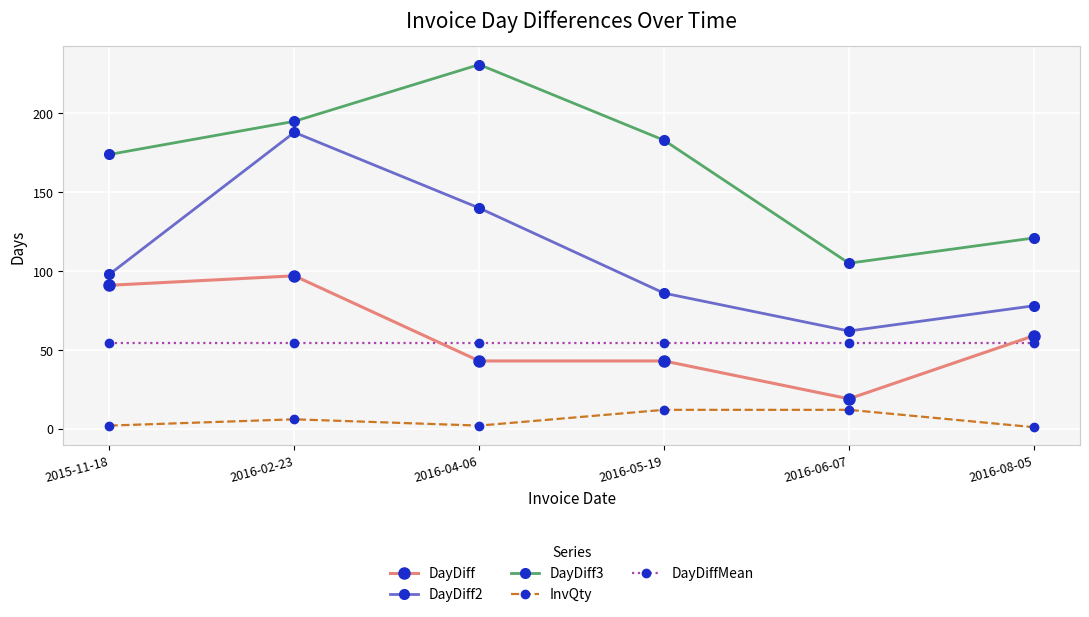

What is the sum of the InvQty values at 2016-04-06 and 2016-02-23?

8.0